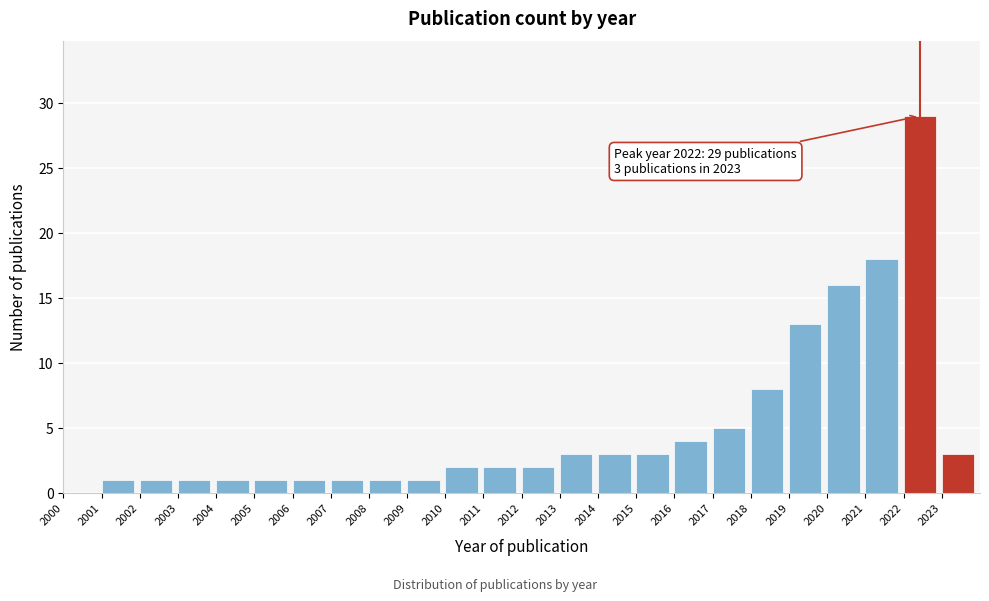

Over which range of the x-axis is the bar tallest?

2022 to 2023